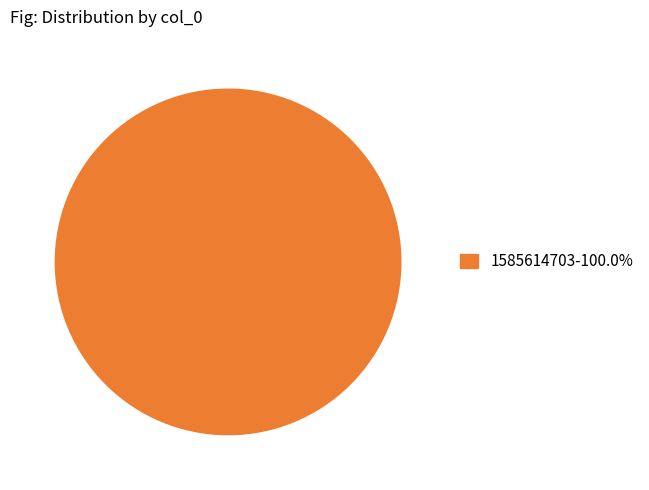

Is there any slice that represents more than half of the pie?

Yes